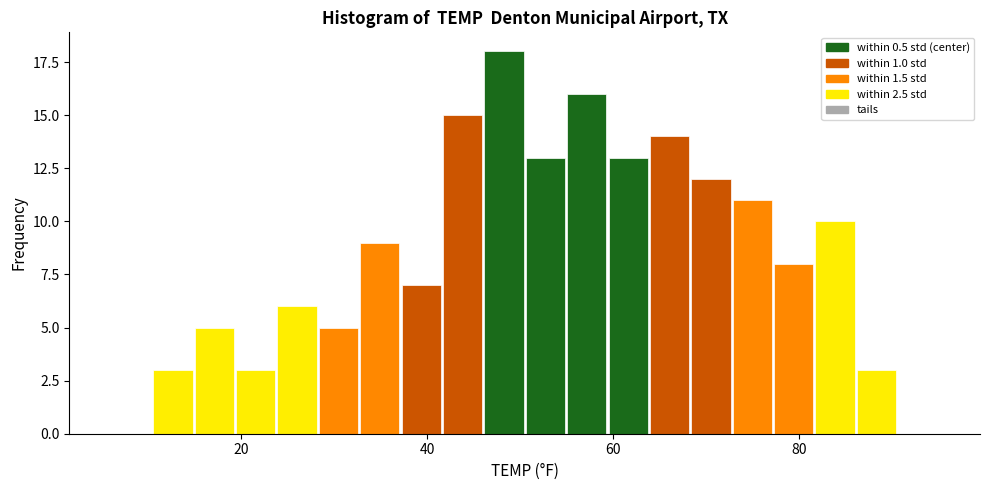

Read against the x-axis, roughly where is the centre of the tallest bar?

48